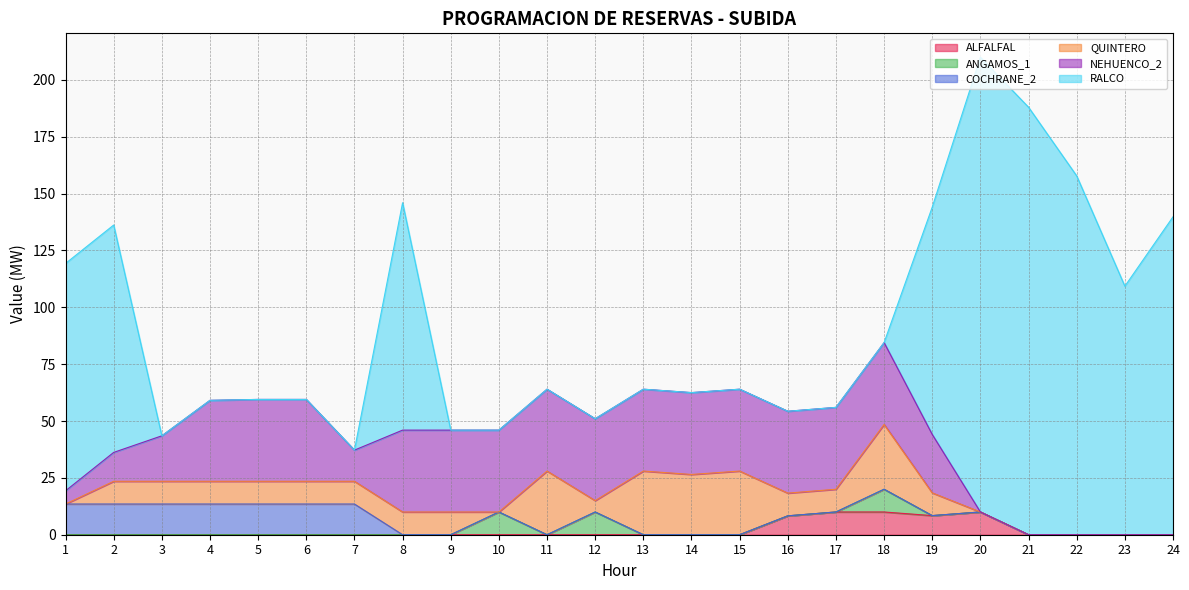

What is the total value across all series at 20?

210.0